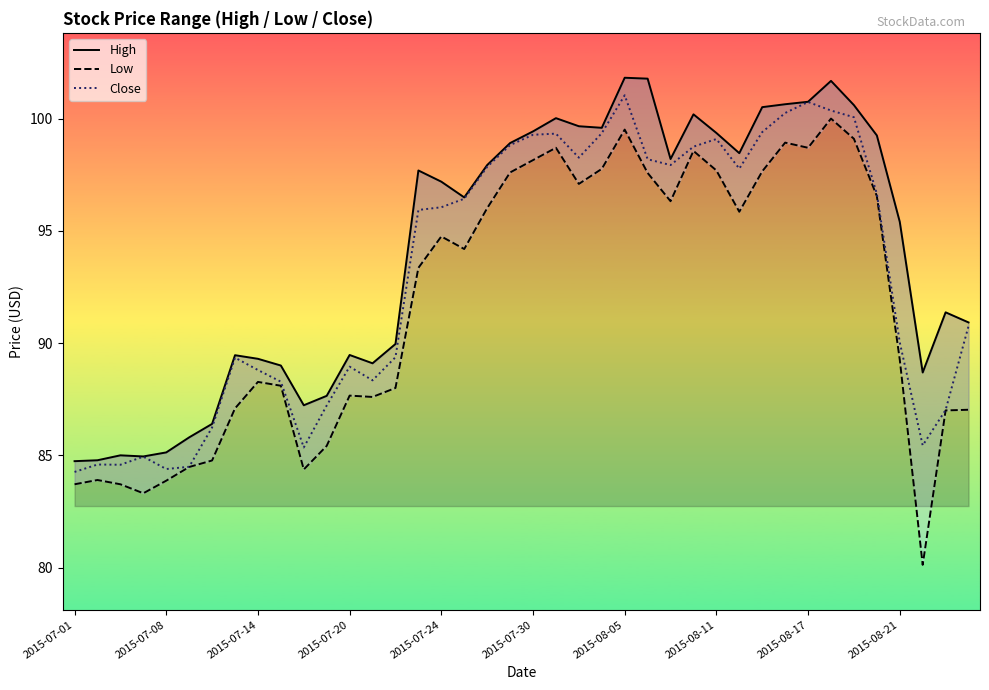

The value of High at 25 is 101.8. True or false?

True